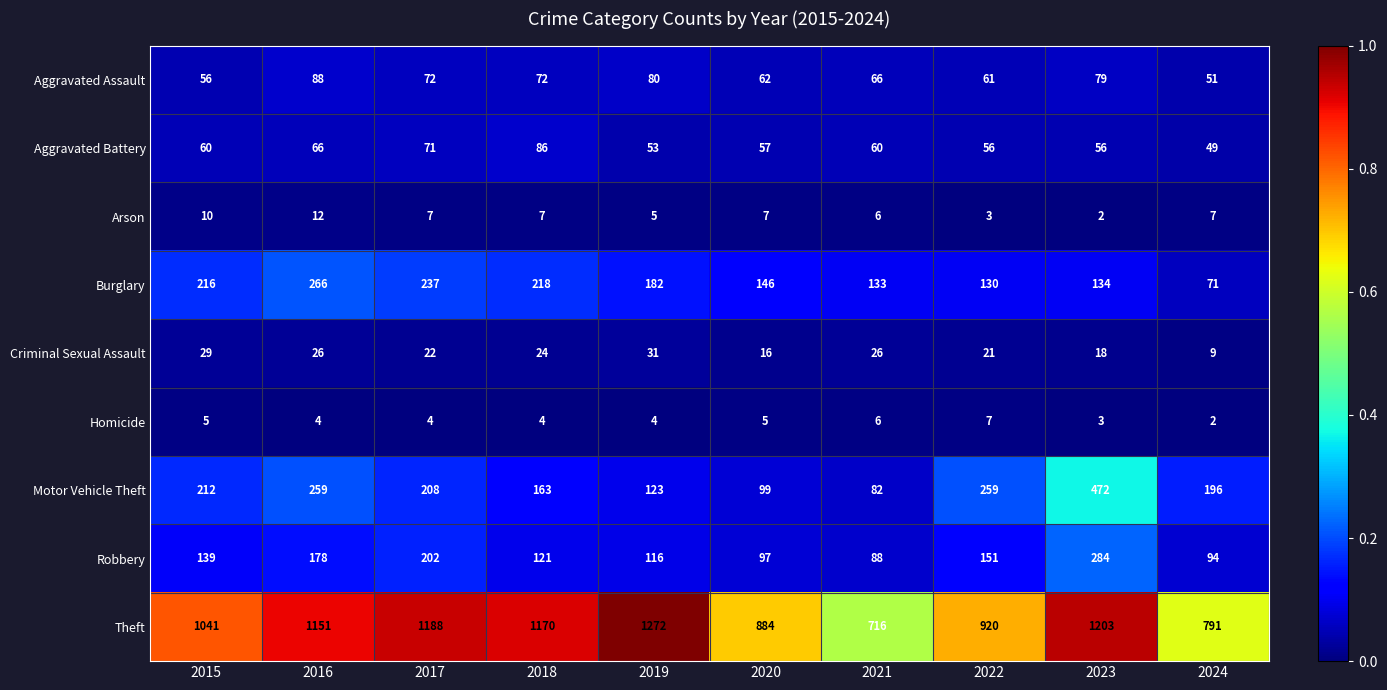

The Aggravated Assault series shows 25 at 2020. True or false?

False